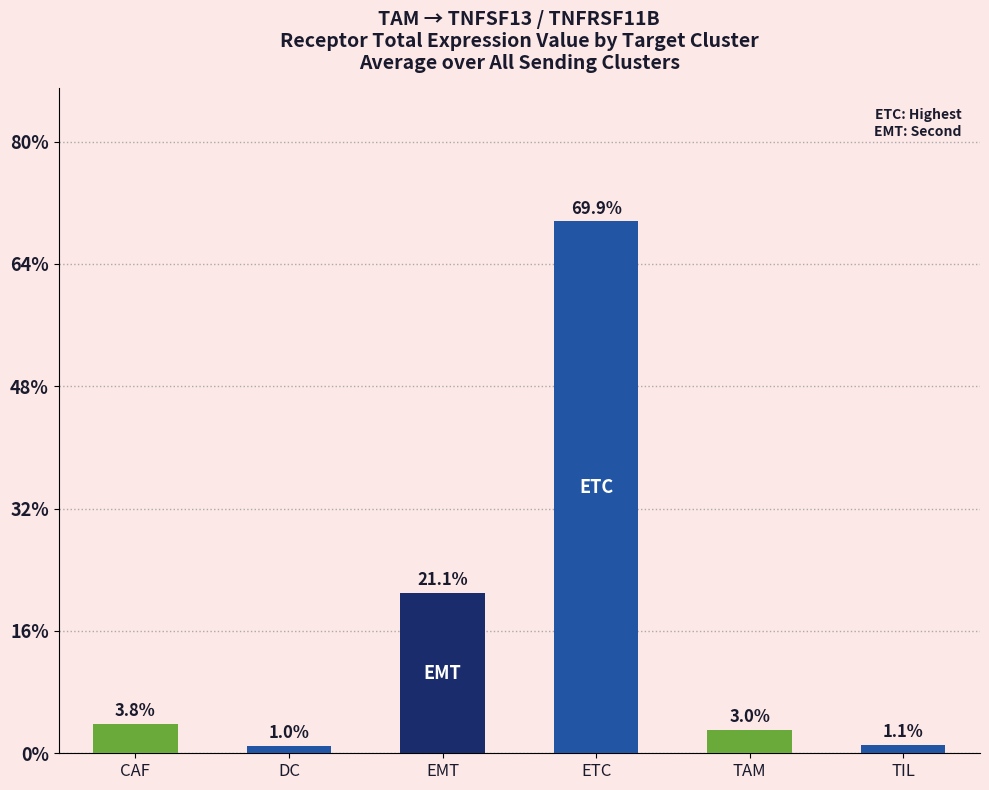

Which has a higher value, CAF or TAM?

CAF